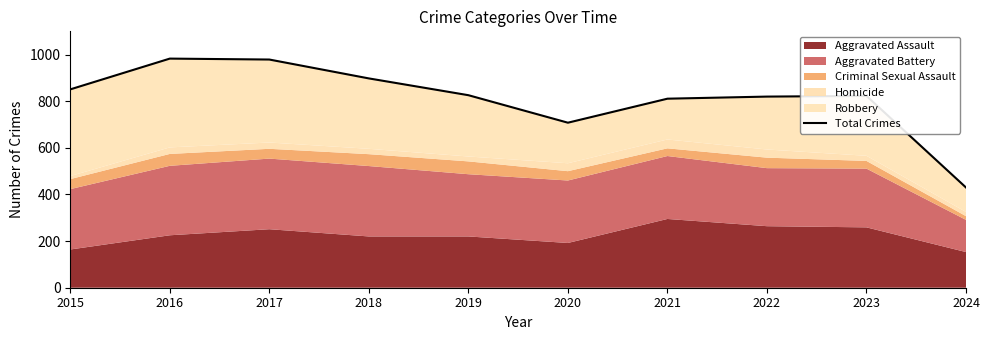

Rank the categories by value from highest to lowest.

2016, 2017, 2018, 2015, 2019, 2023, 2022, 2021, 2020, 2024